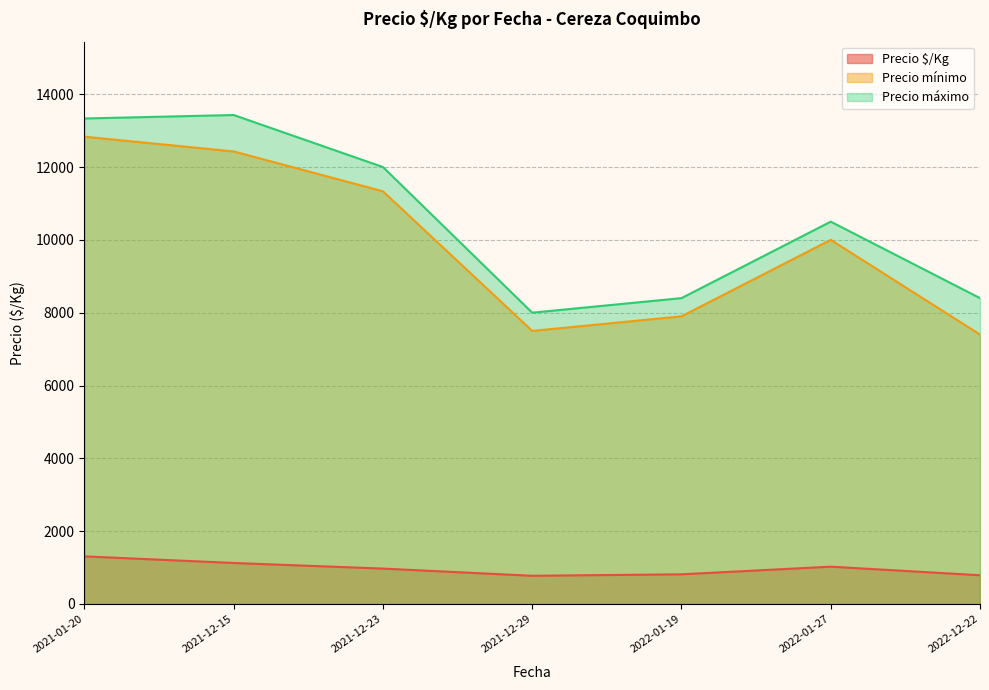

Which series has the largest total across all categories?

Precio máximo